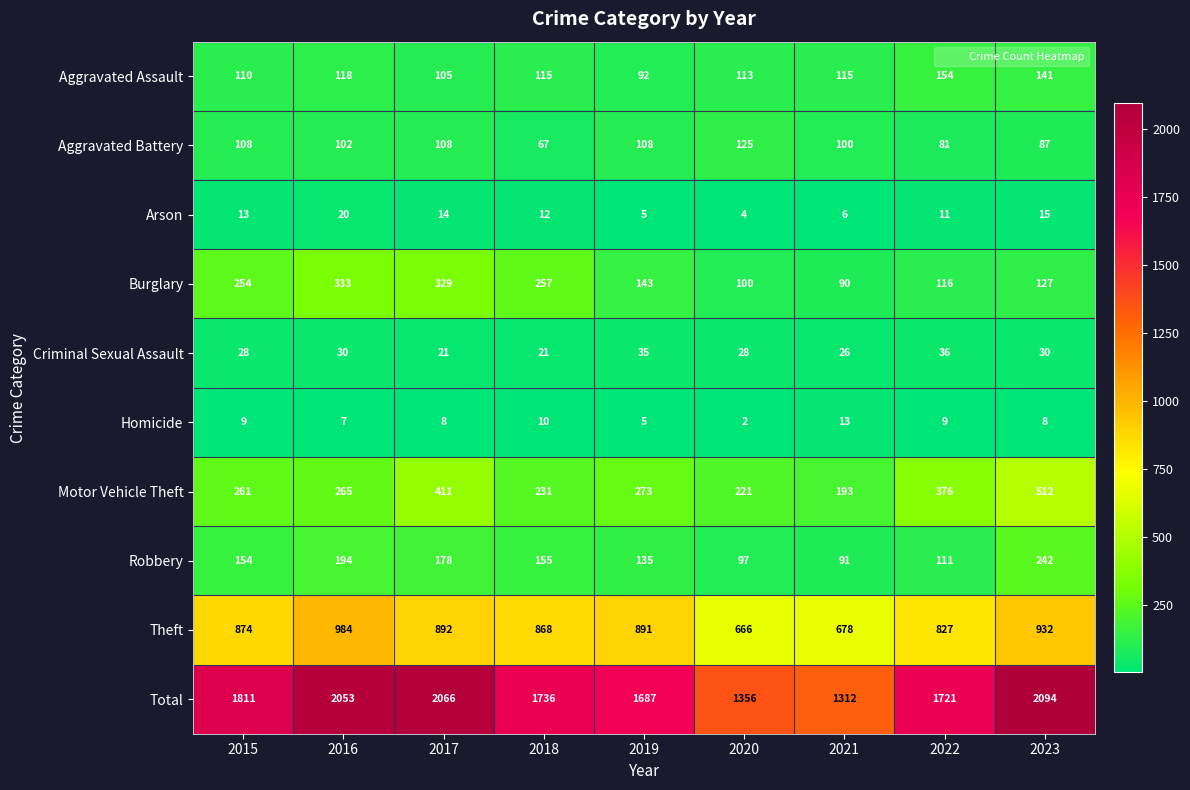

Is it true that Arson equals 1 at 2019?

False